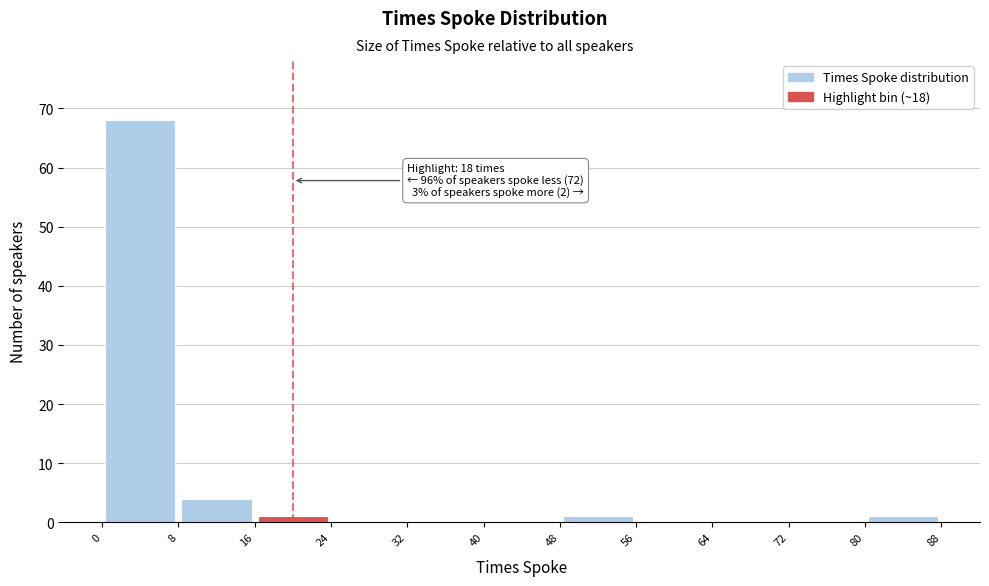

Which range on the x-axis has the tallest bar?

0 to 8